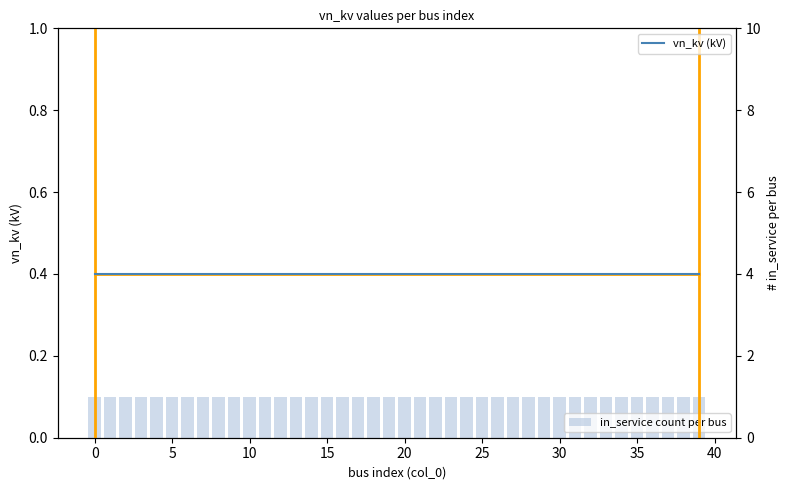

What is the sum of all vn_kv (kV) values?

16.0